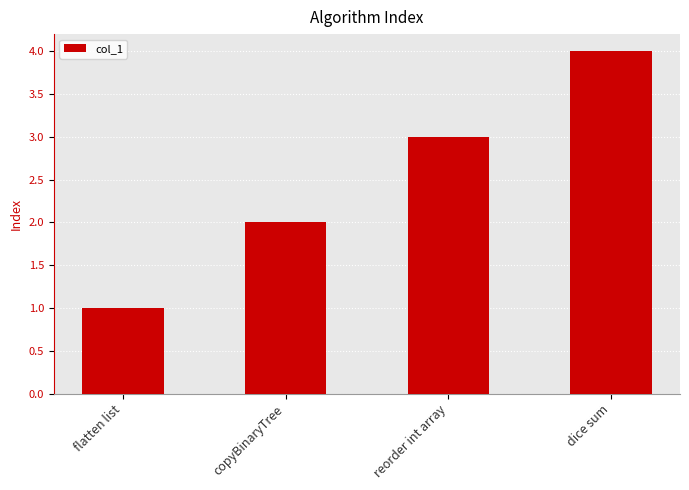

At which category does the chart reach its minimum across all series?

flatten list